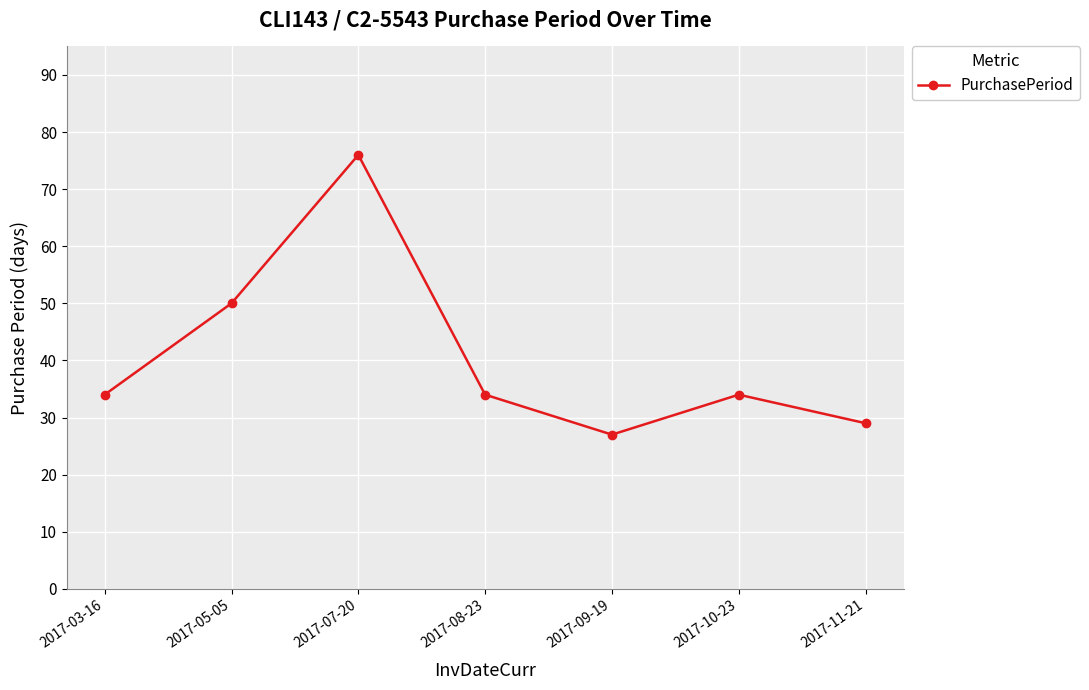

What is the change in value from 2017-09-19 to 2017-11-21?

+2